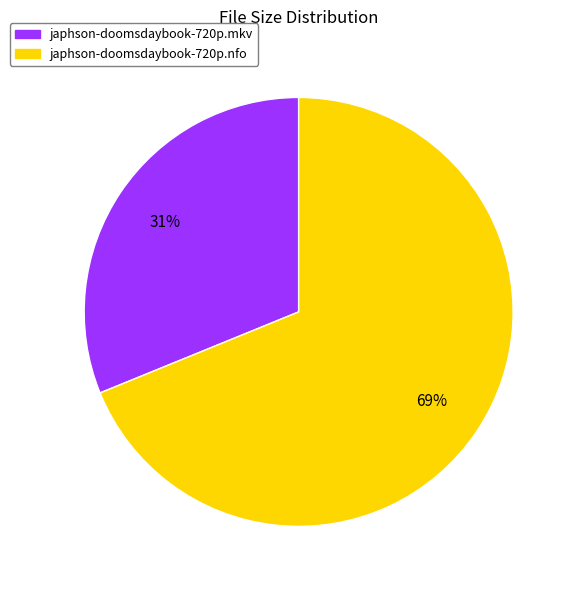

To the nearest percent, what is the combined percentage of japhson-doomsdaybook-720p.mkv and japhson-doomsdaybook-720p.nfo?

100%